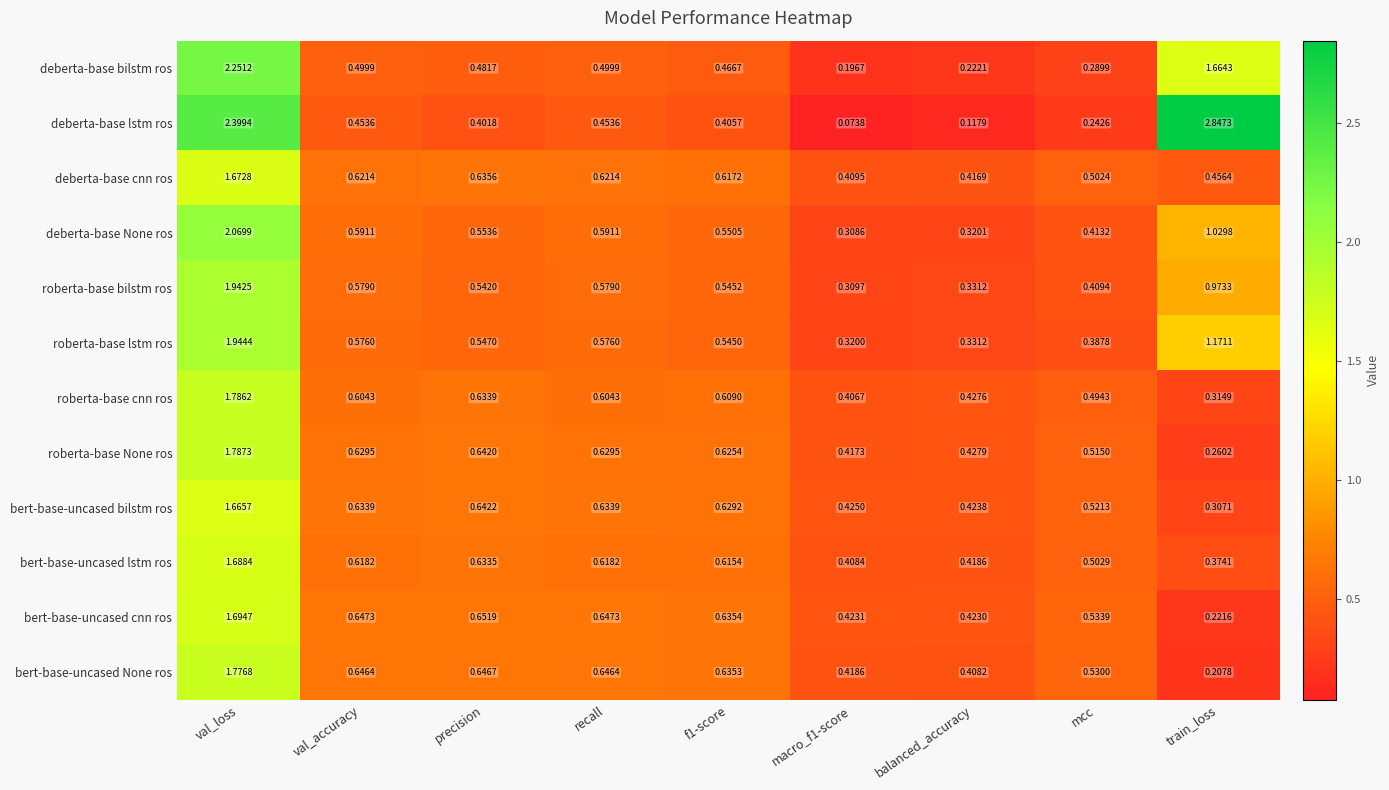

Where is roberta-base bilstm ros nearest to the value 1?

train_loss